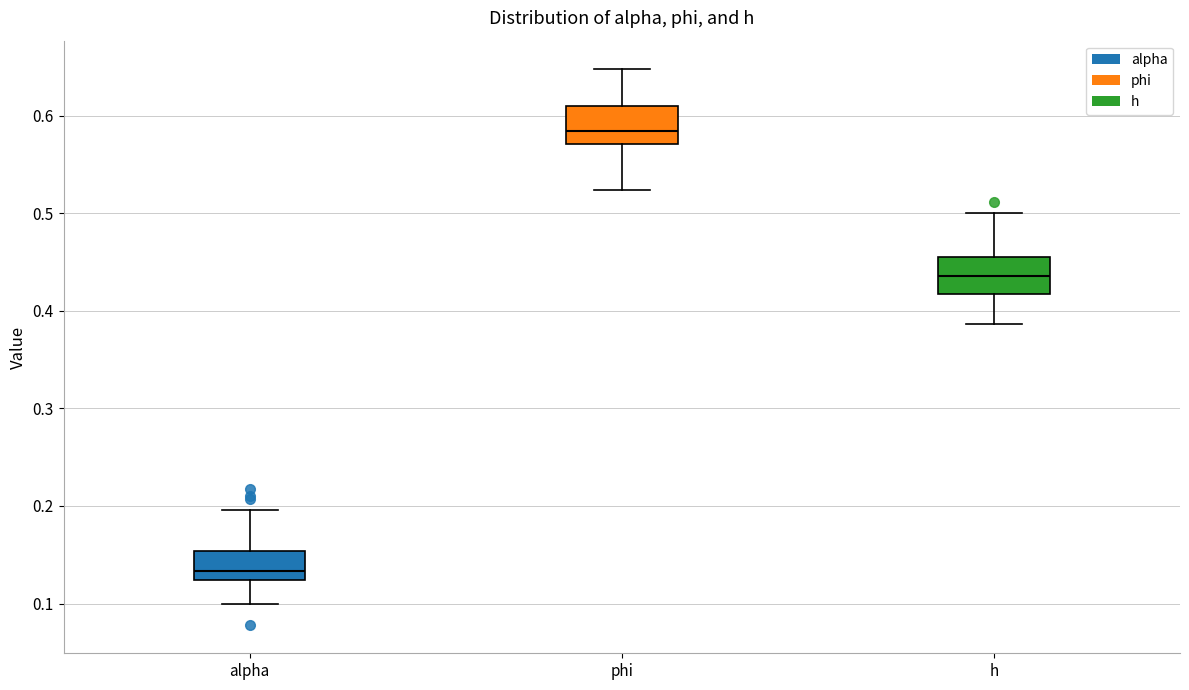

Which box's median line is the lowest?

alpha